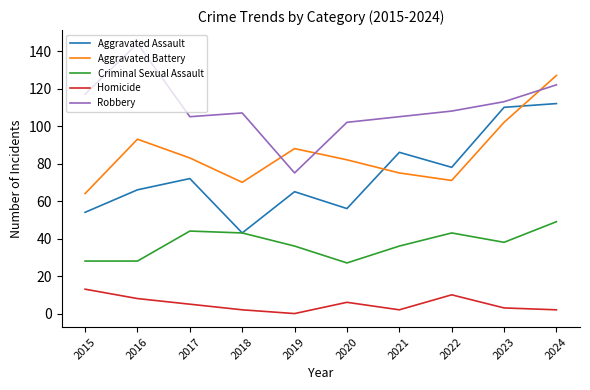

Rank the series at 2022 from lowest to highest value.

Homicide, Criminal Sexual Assault, Aggravated Battery, Aggravated Assault, Robbery